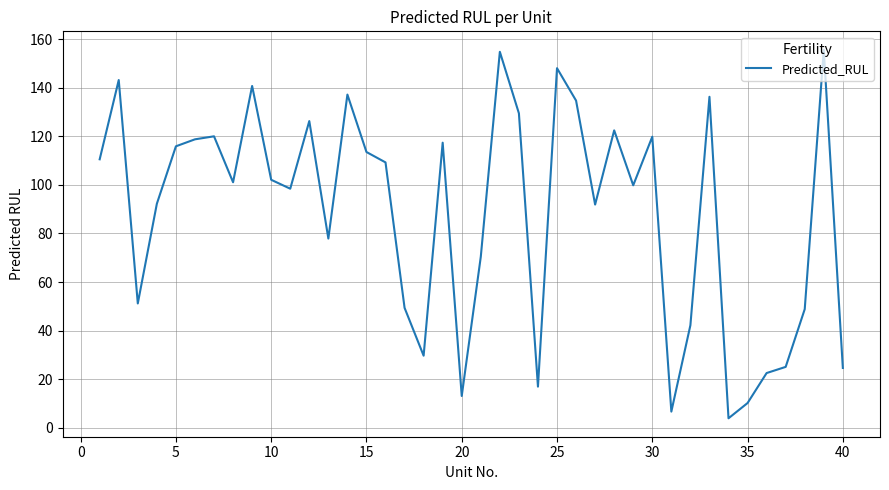

What is the greatest value displayed?

155.6